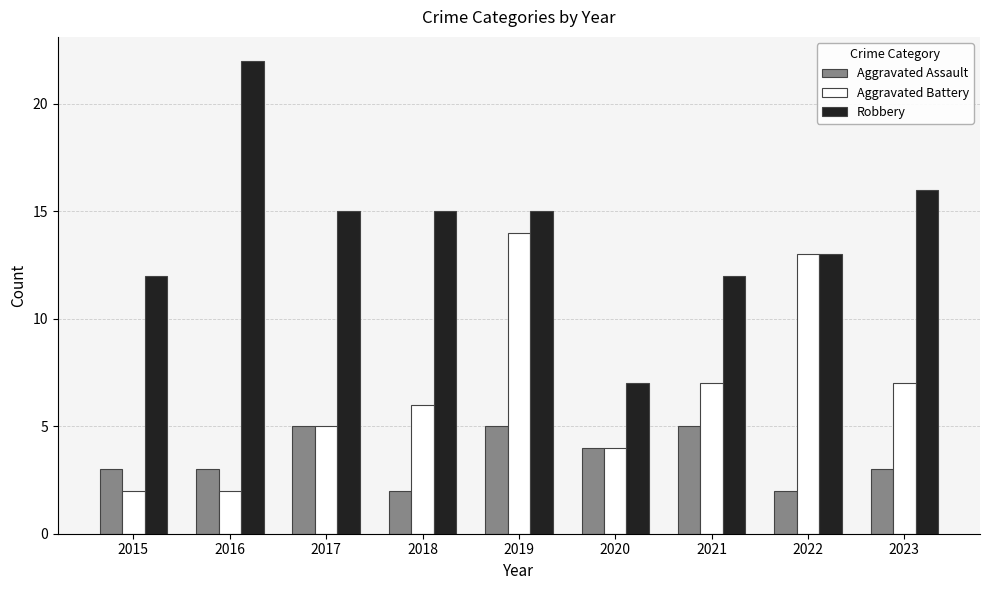

Does the chart contain stacked bars?

No